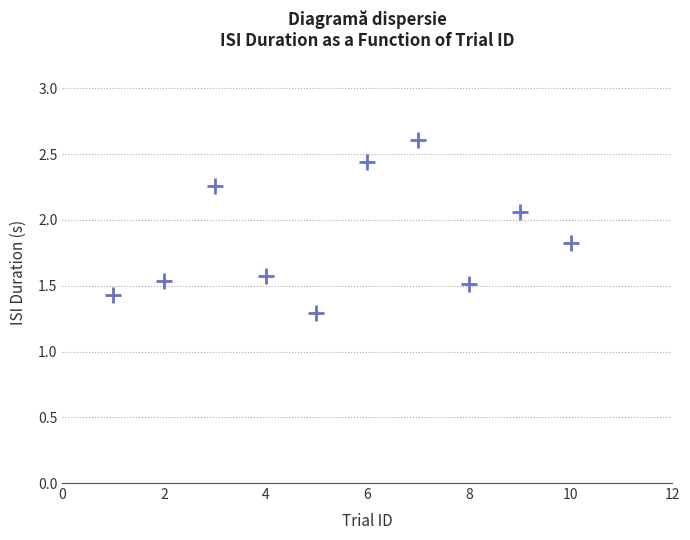

What is the average X value?

5.5